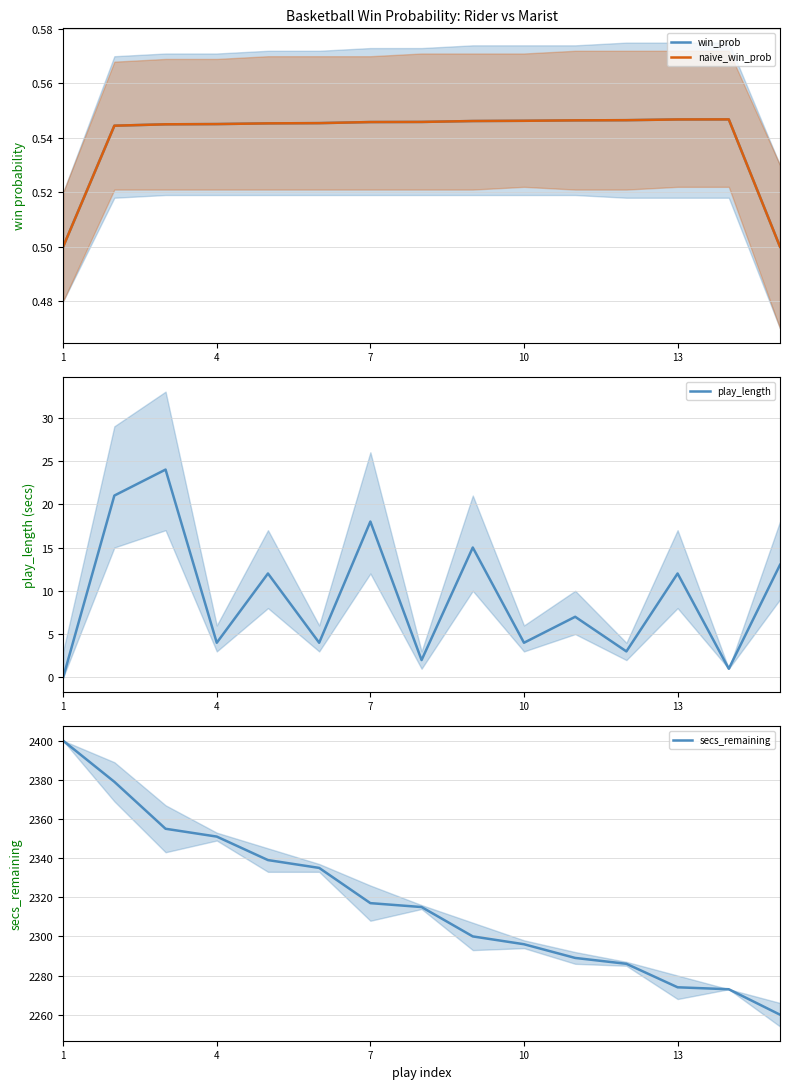

Is it true that play_length equals 4 at 4?

True